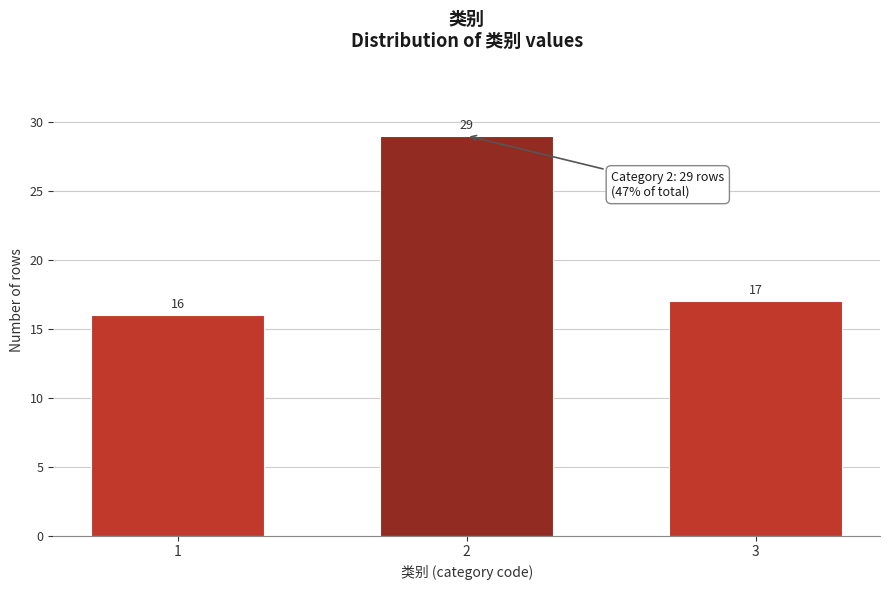

Reading right to left, transcribe all the data shown in this chart.

17	29	16